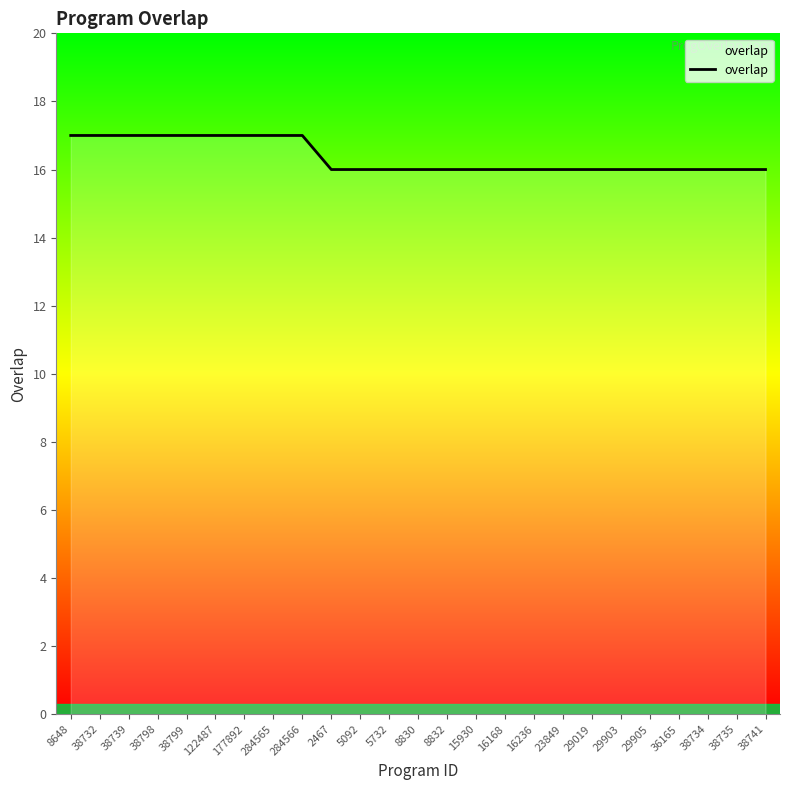

Is it true that the value at 38734 is 16?

True